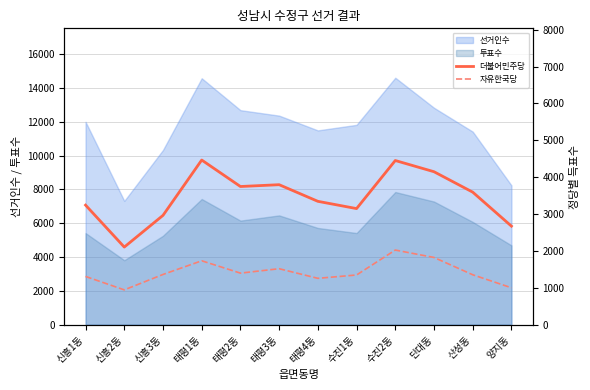

True or false: 더불어민주당 has more than 2 interior local peaks.

True